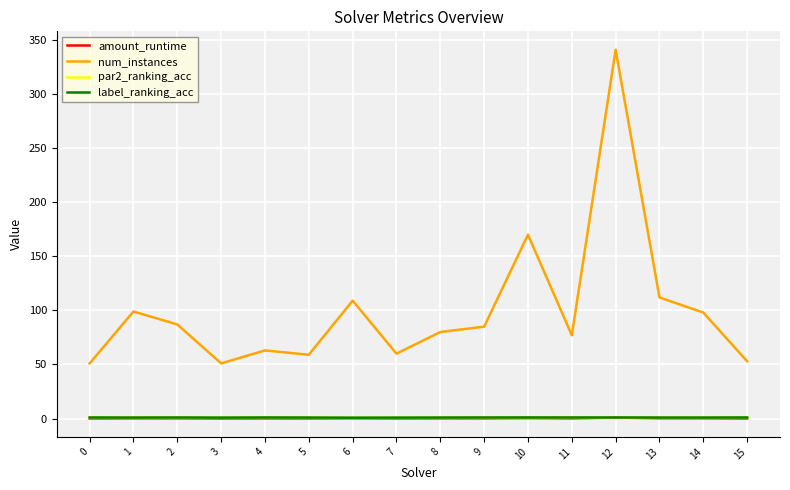

Which series has the largest total across all categories?

num_instances